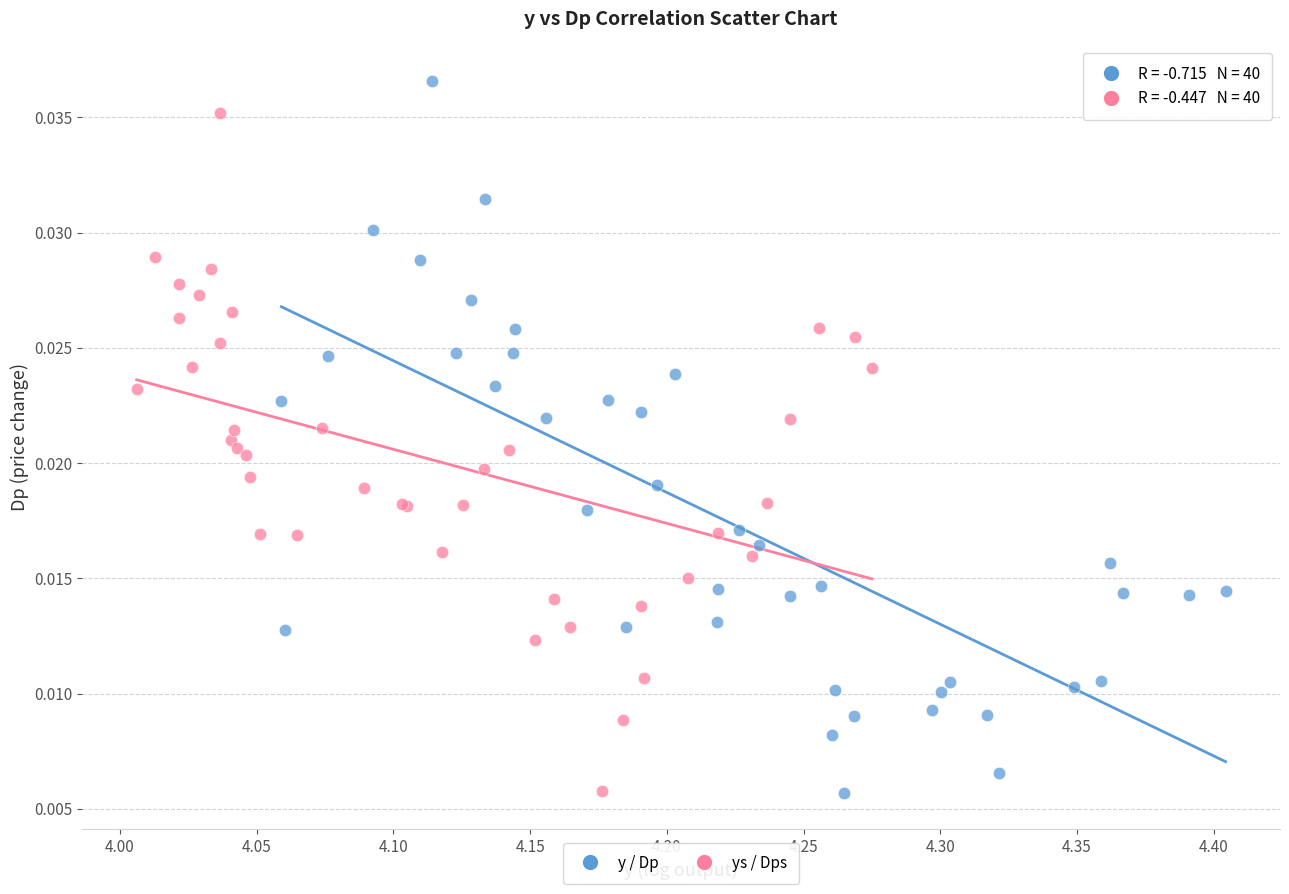

Which series has the widest spread of Y values?

y / Dp